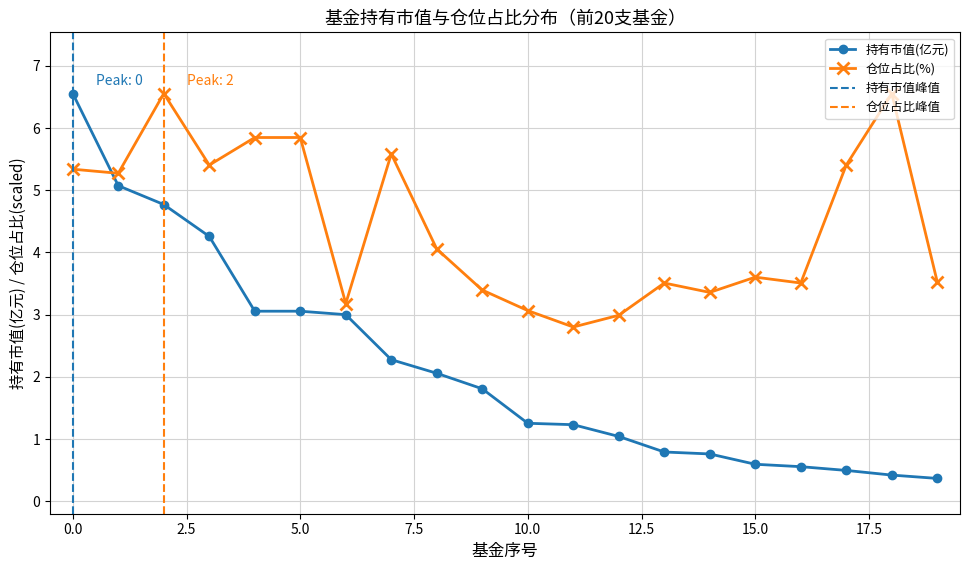

What is the highest value of the 仓位占比 series?

6.6